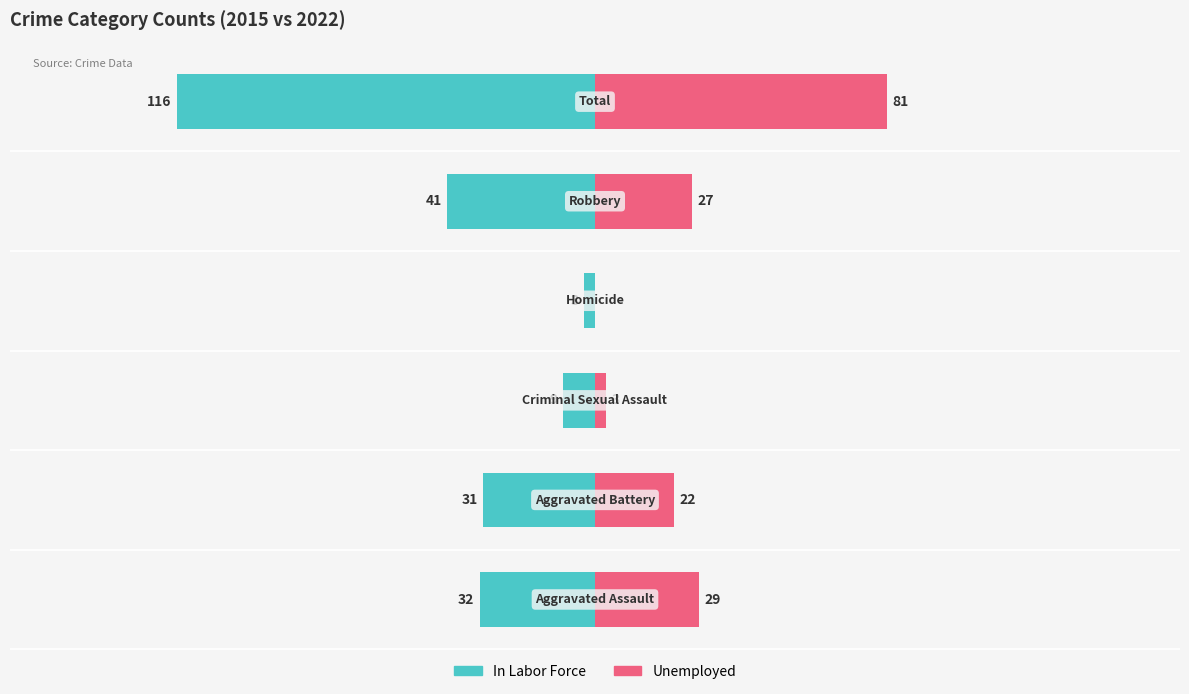

What is the average value of the In Labor Force series?

-39